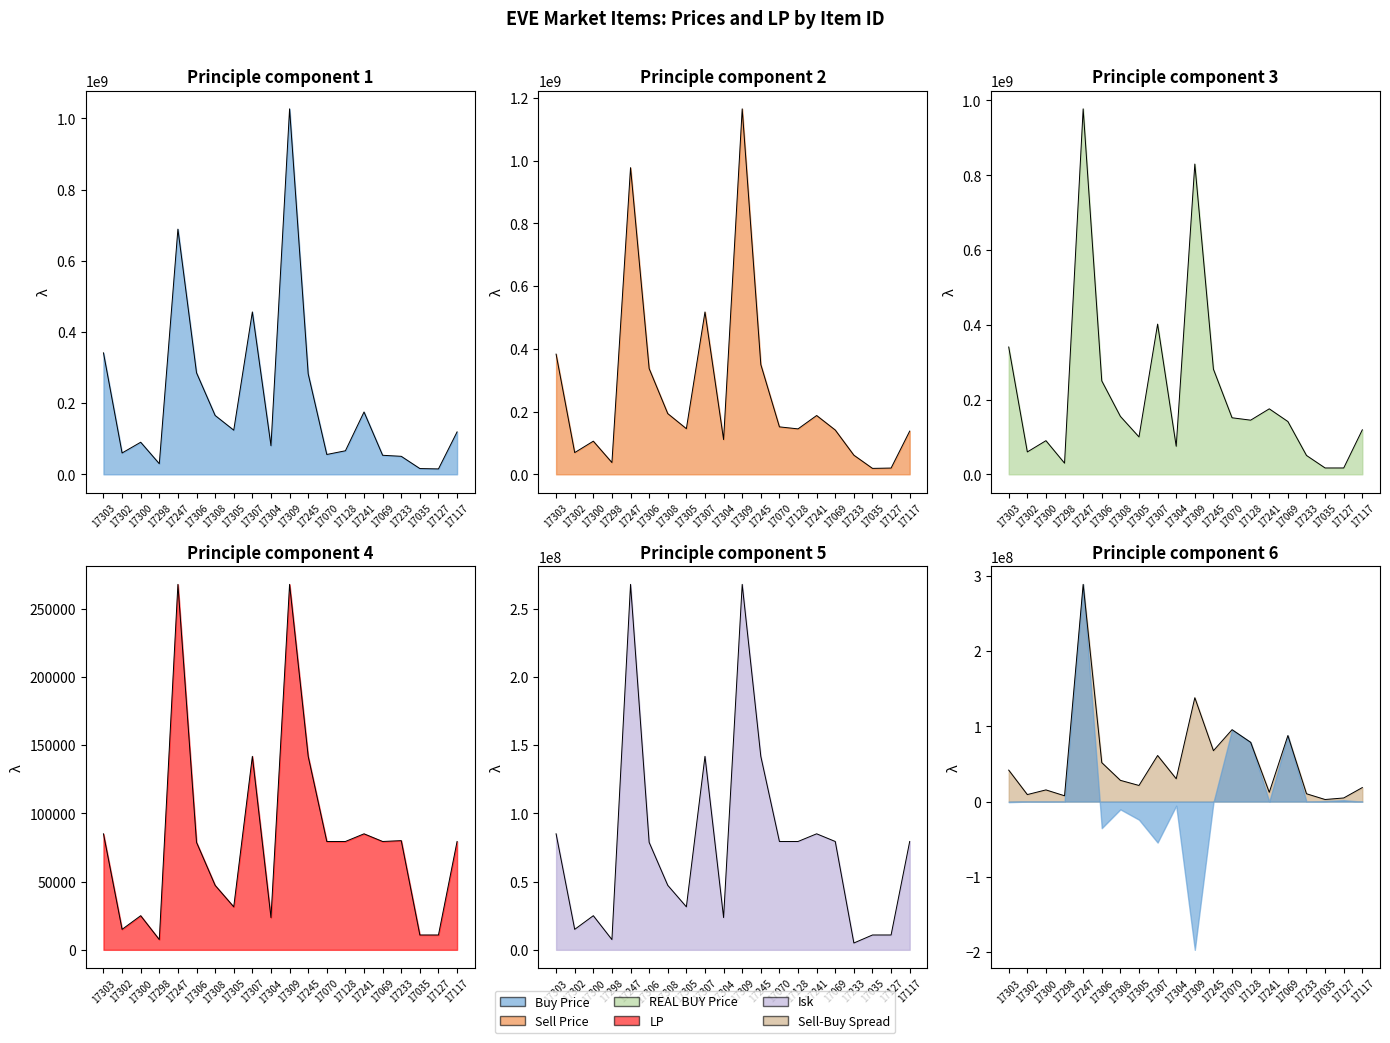

At how many categories does at least one series exceed 260036731?

6